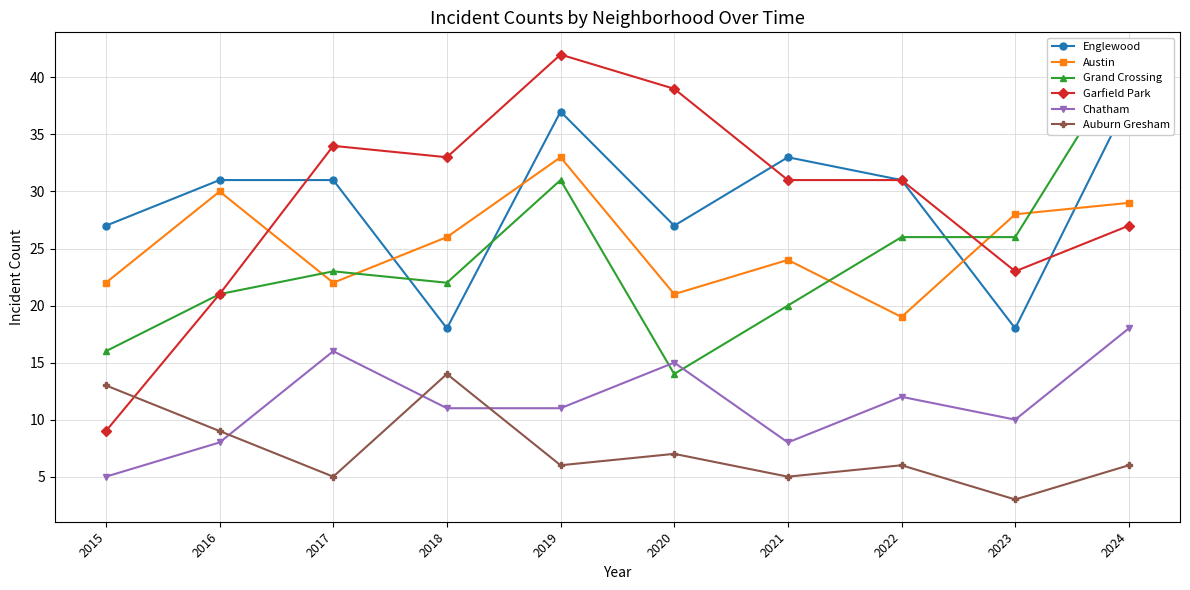

Is it true that Chatham equals 20 at 2022?

False